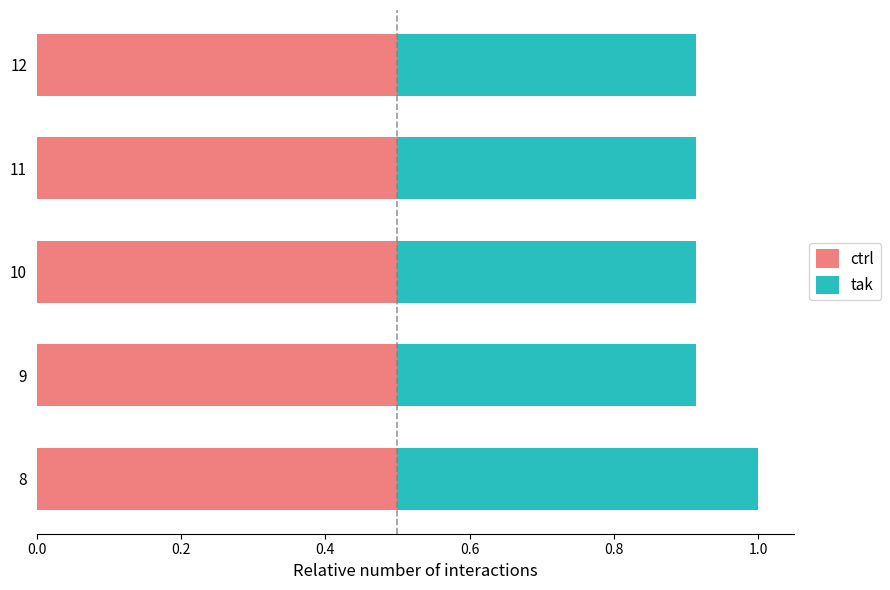

What is the maximum value for ctrl?

0.5